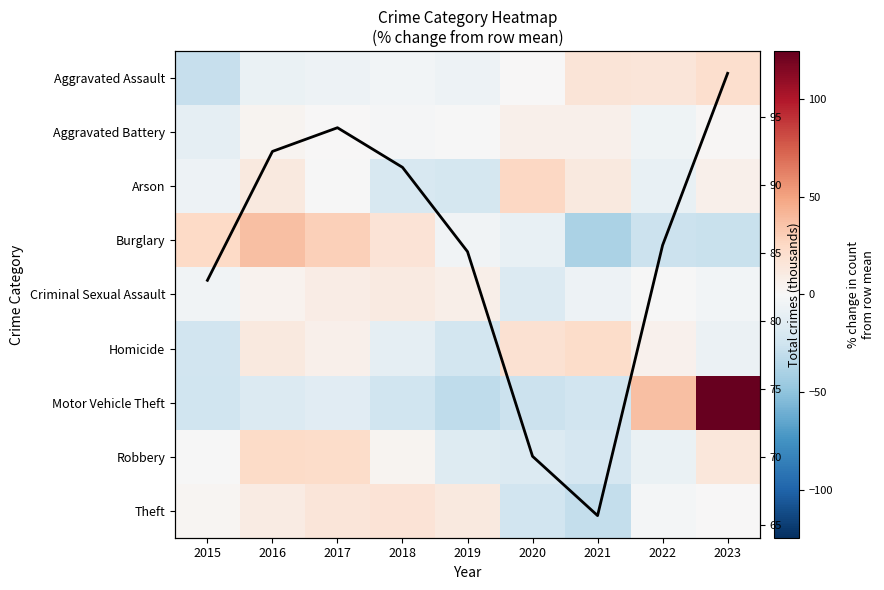

What is the total value across all series at 2020?

29.3